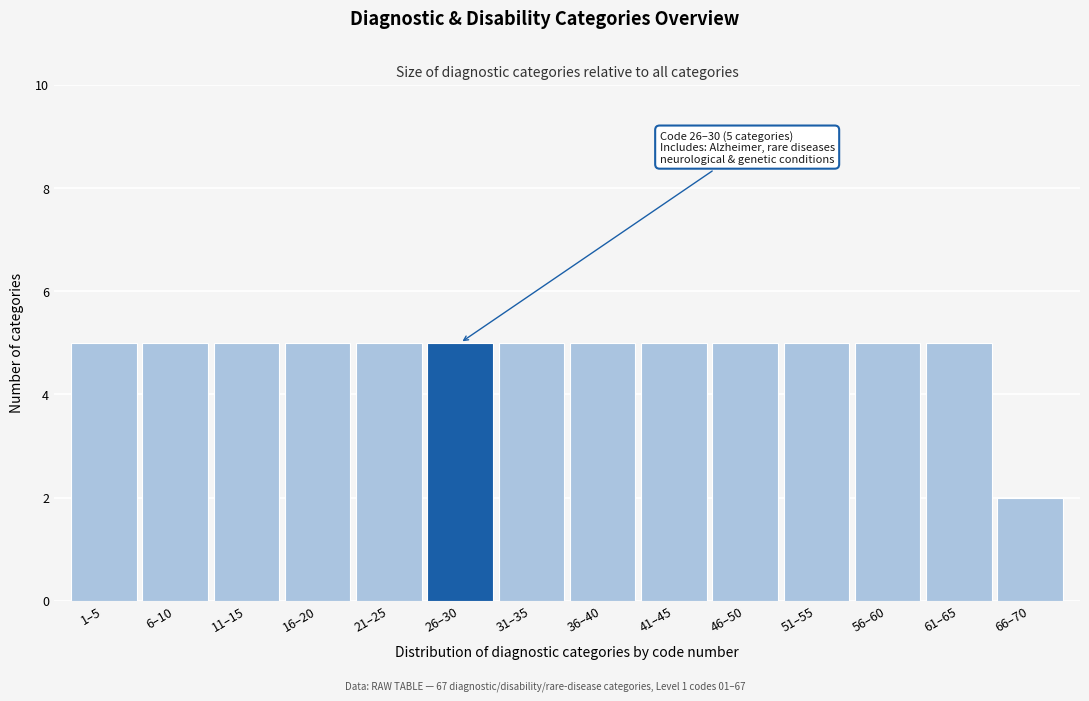

Reading left to right, transcribe all the data shown in this chart.

1–5=5	6–10=5	11–15=5	16–20=5	21–25=5	26–30=5	31–35=5	36–40=5	41–45=5	46–50=5	51–55=5	56–60=5	61–65=5	66–70=2